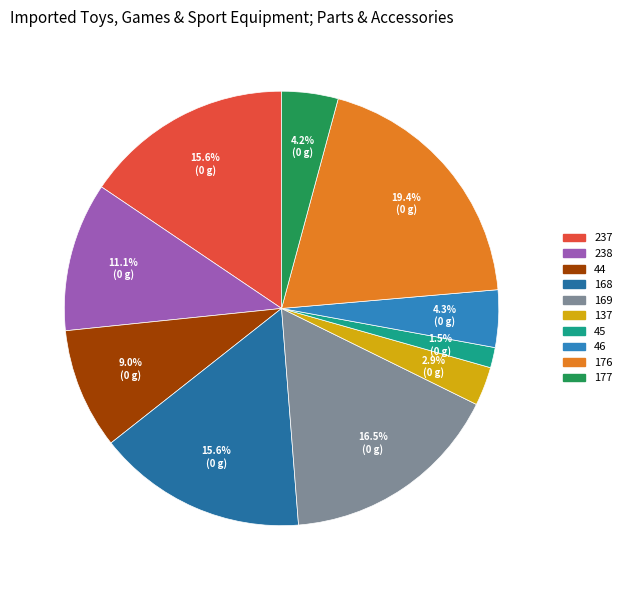

Which category has the smallest portion of the pie?

45